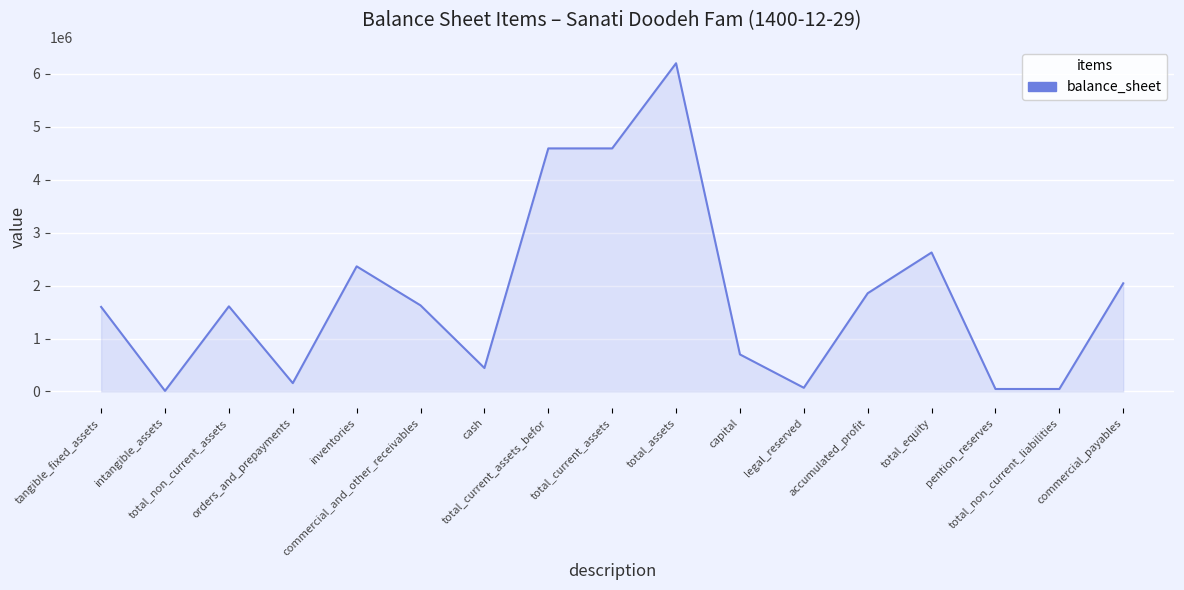

Between cash and total_non_current_assets, which is larger?

total_non_current_assets